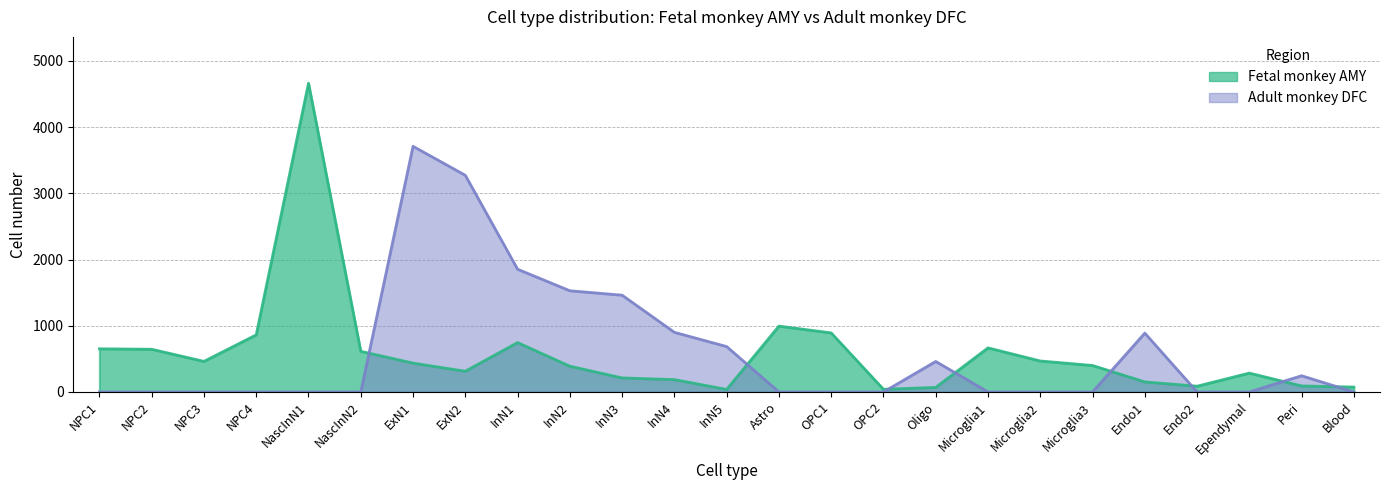

True or false: Fetal monkey AMY has more than 0 points higher than both neighbors.

True